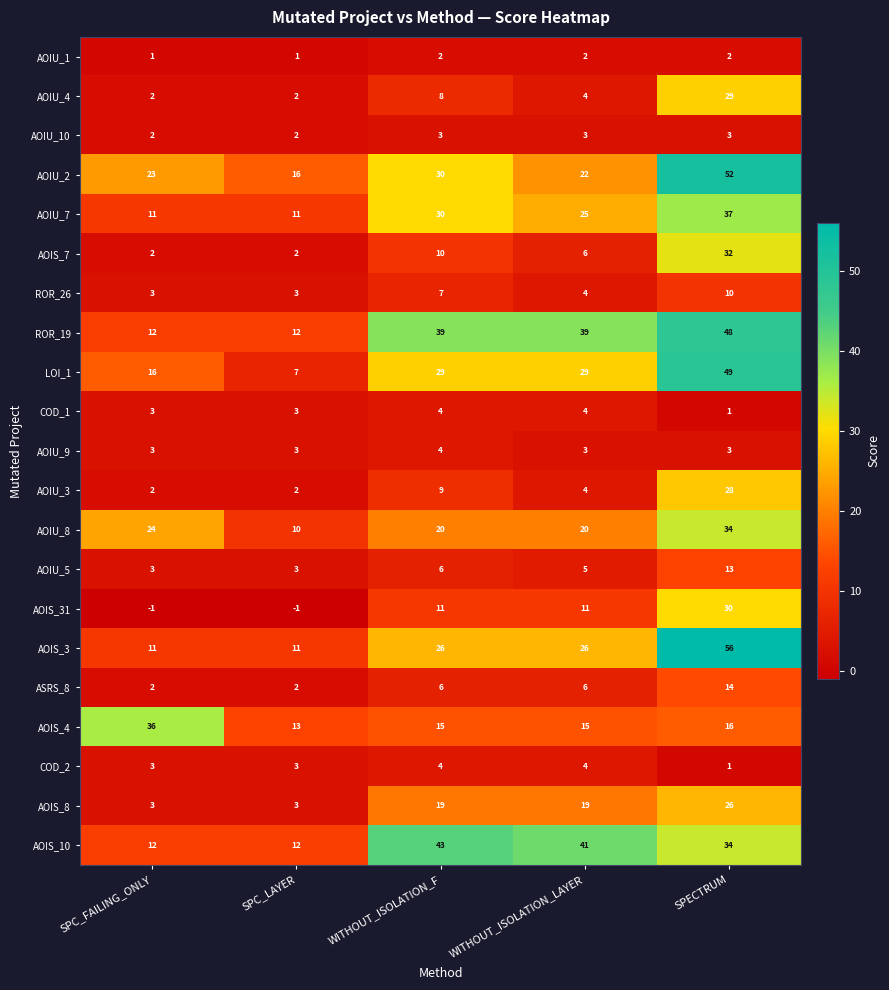

At how many categories does at least one series exceed 22?

4